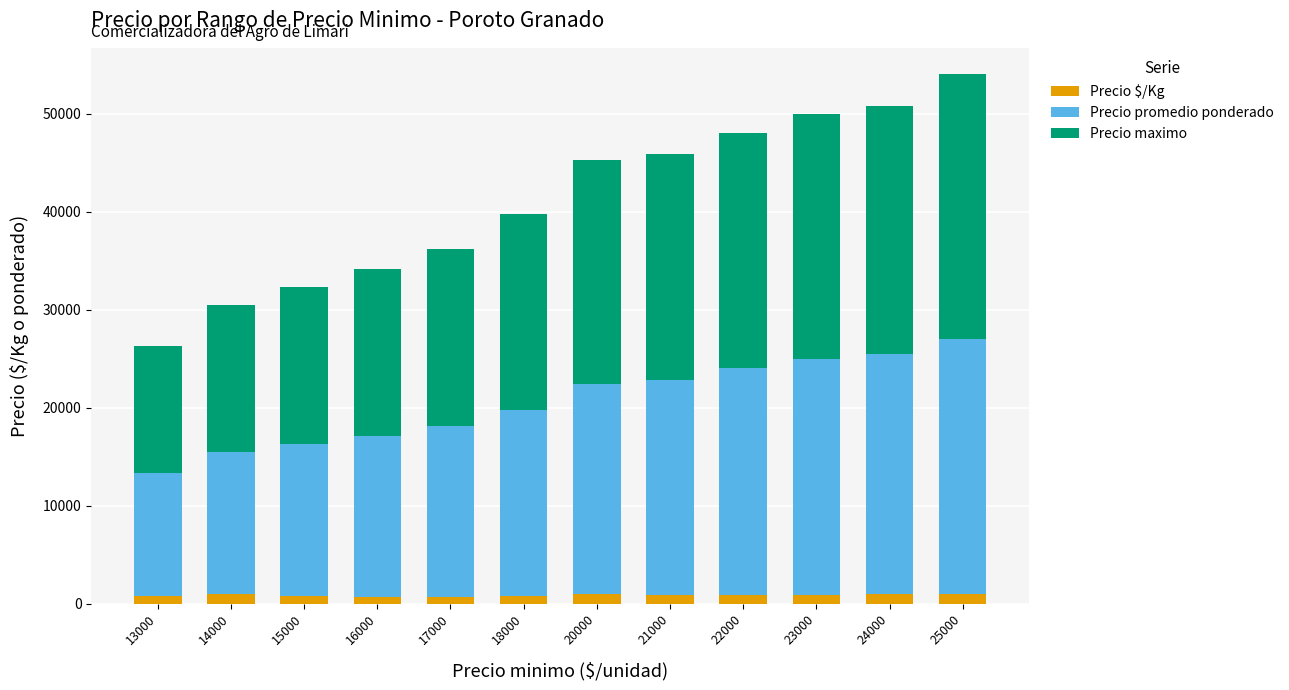

What is the minimum value for Precio $/Kg?

660